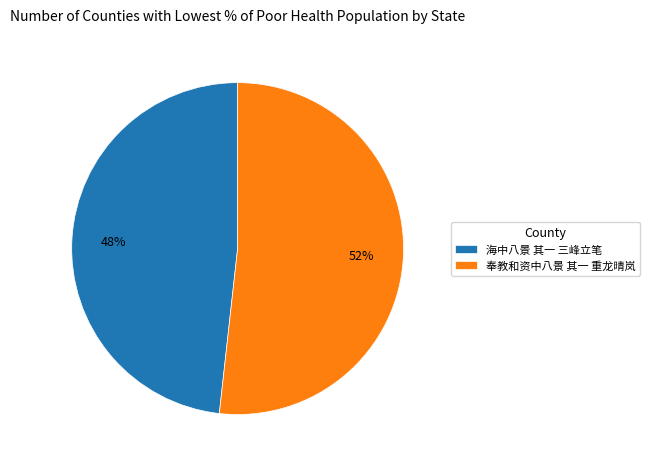

Which slice is the largest?

奉教和资中八景 其一 重龙晴岚